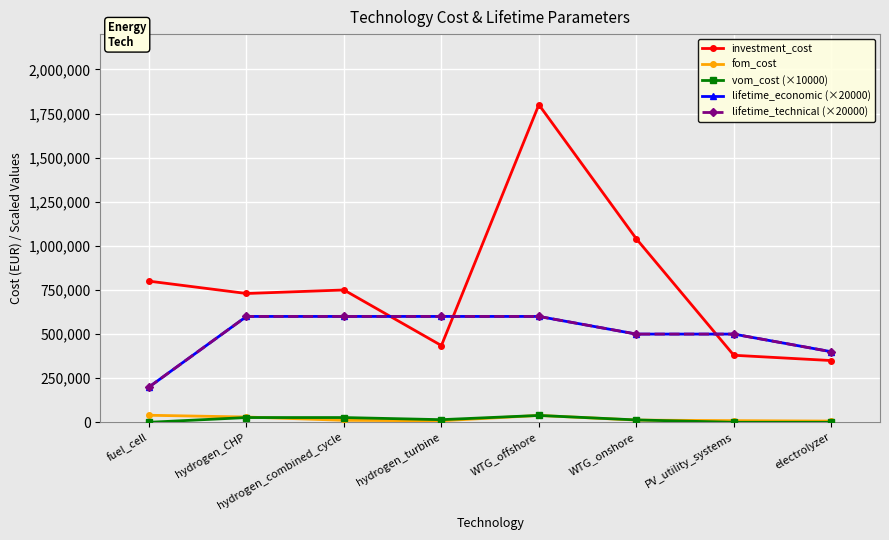

Does the chart have visible grid lines?

Yes